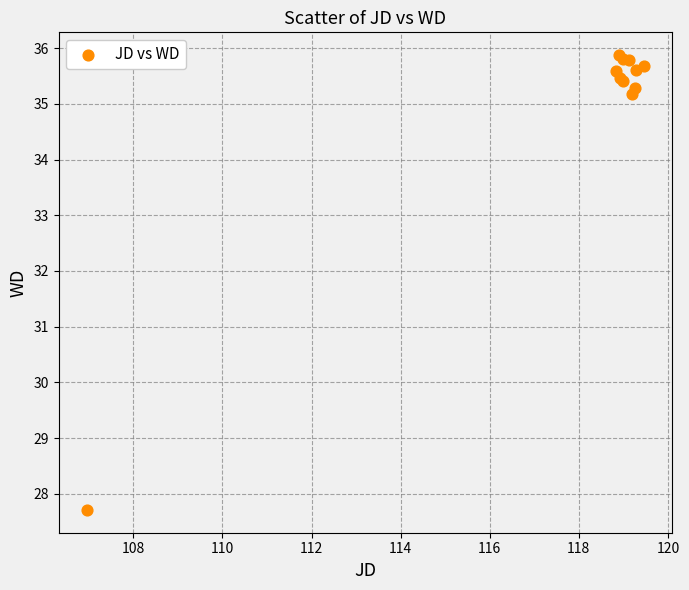

What Y value in the scatter plot is closest to 31?

27.7